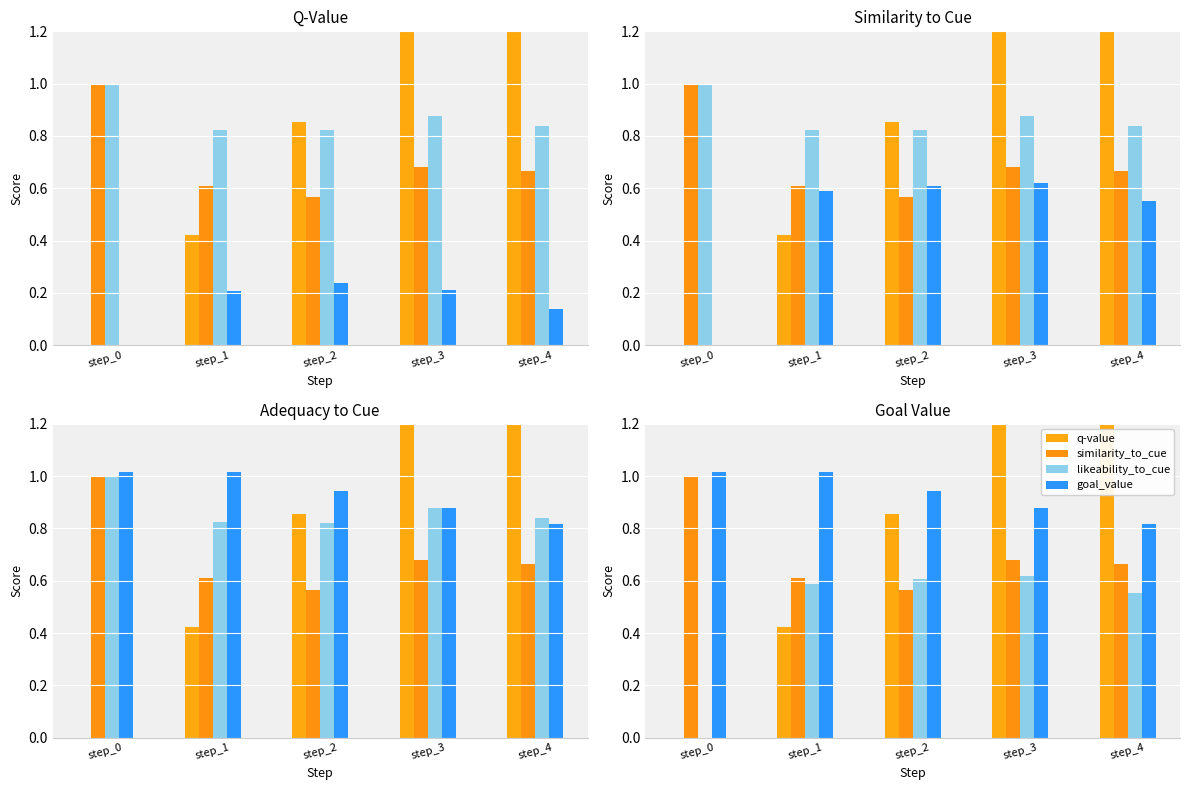

What is the total value across all series at step_4?

4.8